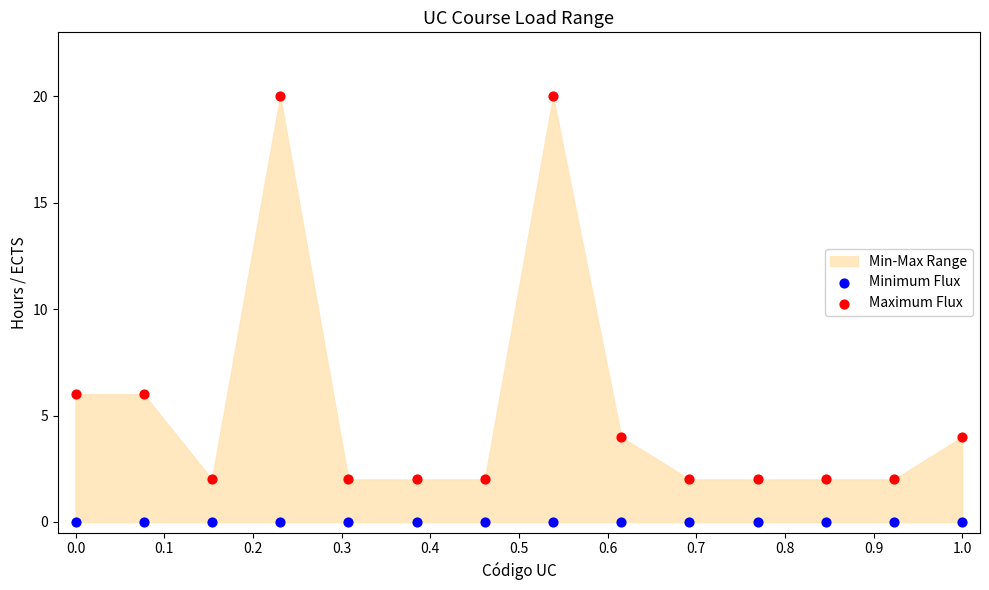

Which series contains the highest Y value?

Maximum Flux